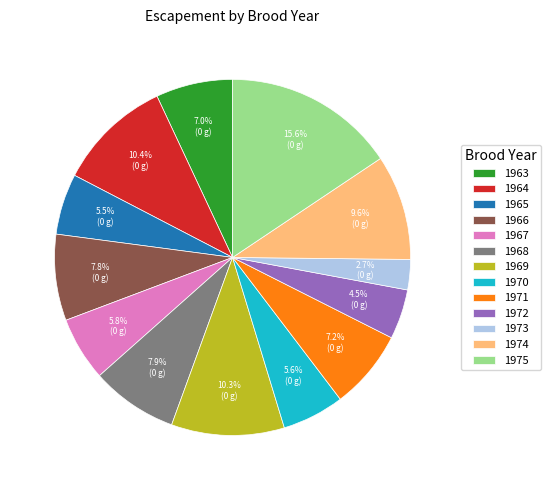

To the nearest percent, what is the difference between the largest and smallest slice percentages?

13%